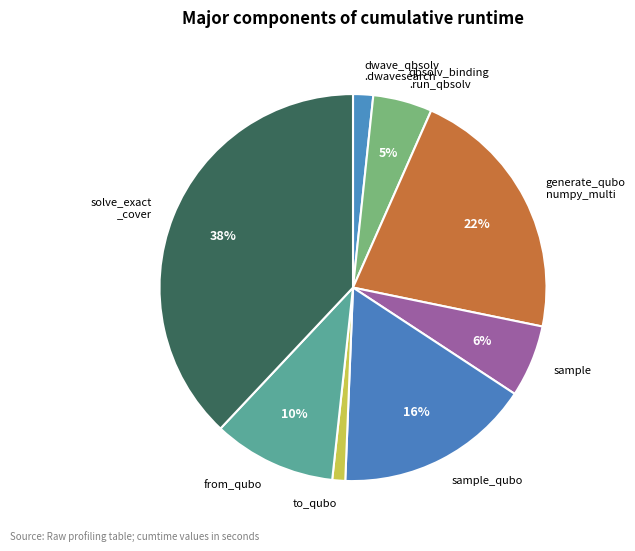

What is the largest slice in the pie chart?

solve_exact _cover